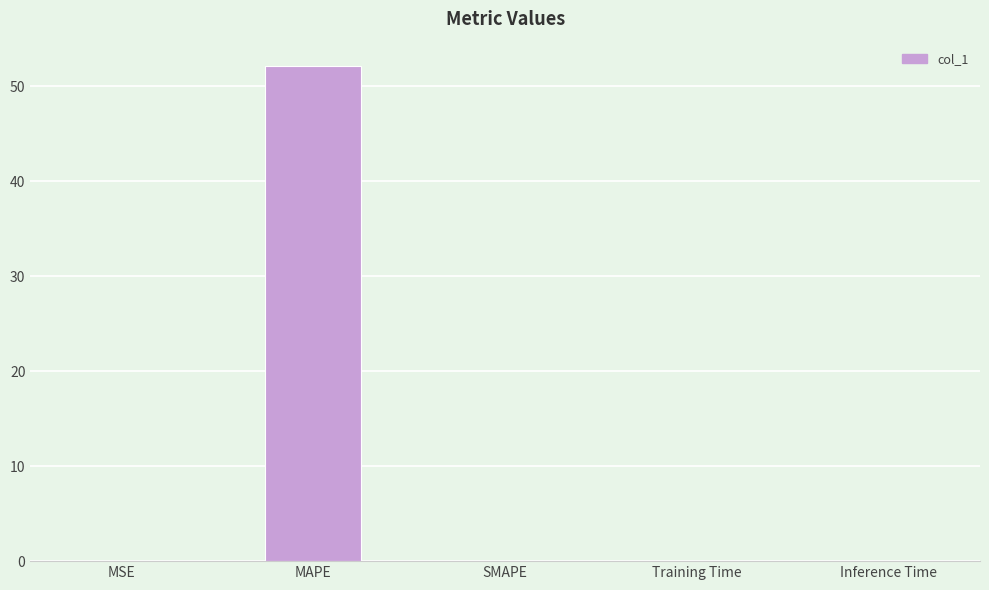

What is the average value?

10.4